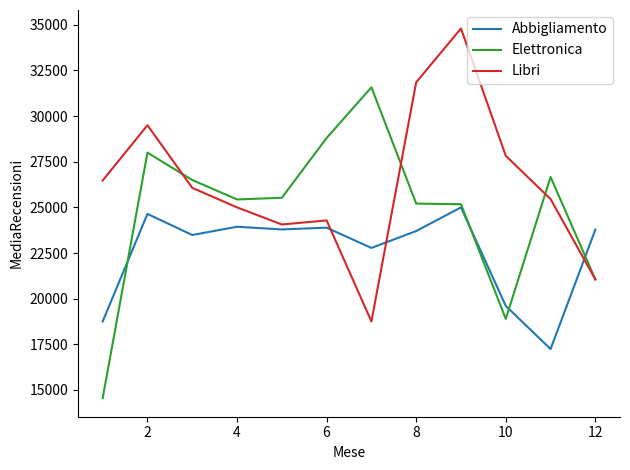

What is the minimum value for Elettronica?

14545